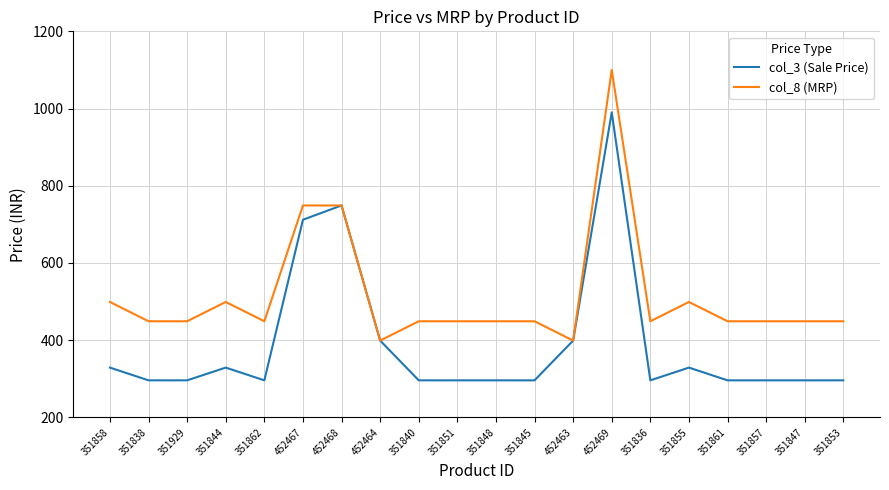

The col_8 (MRP) series shows 449 at 351845. True or false?

True